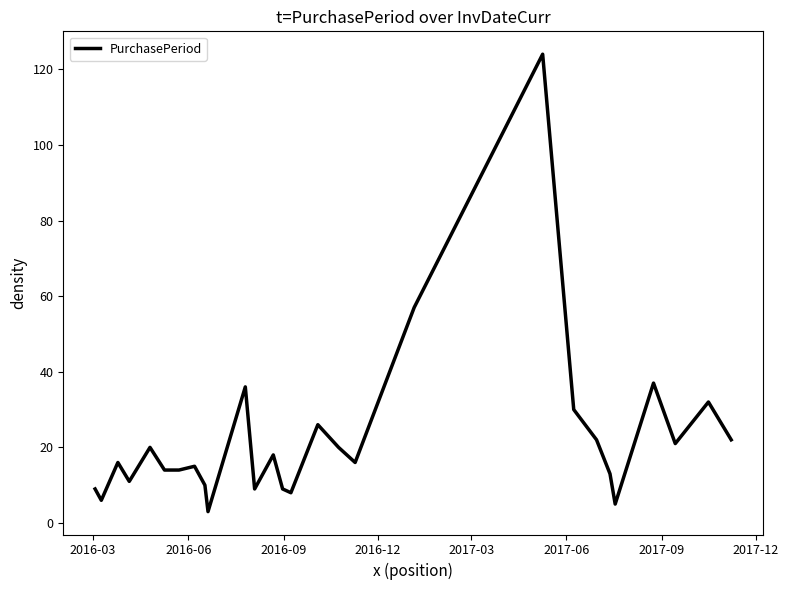

What is the smallest value displayed?

3